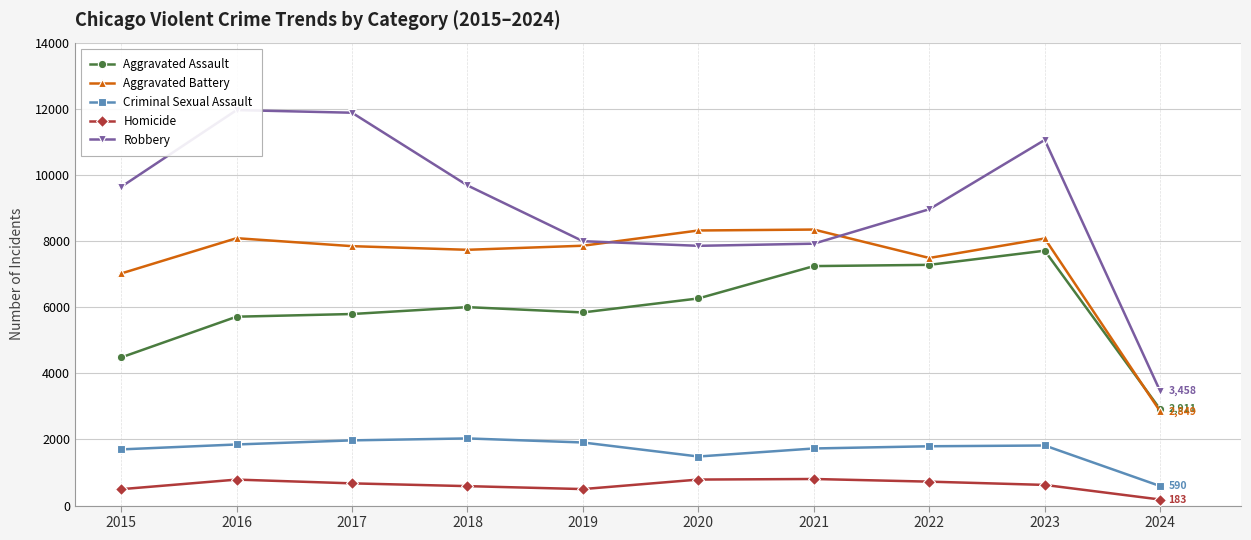

Where does the Robbery series first go above 9638?

2016